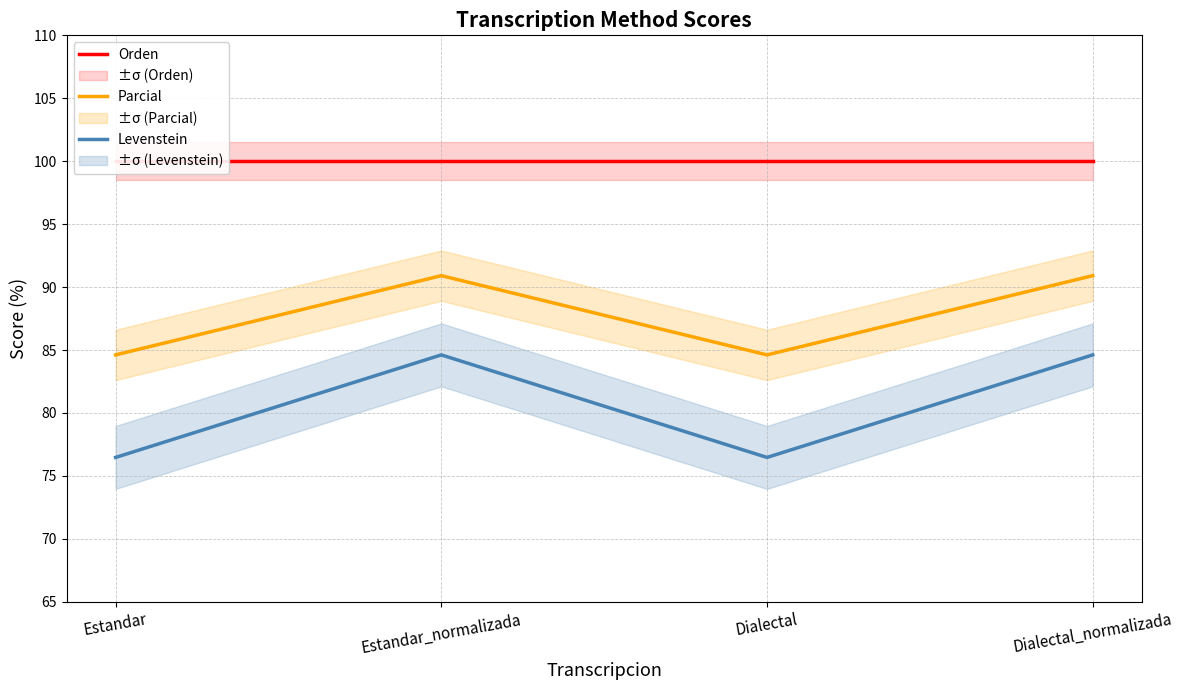

The Levenstein series shows 147.0 at Dialectal_normalizada. True or false?

False